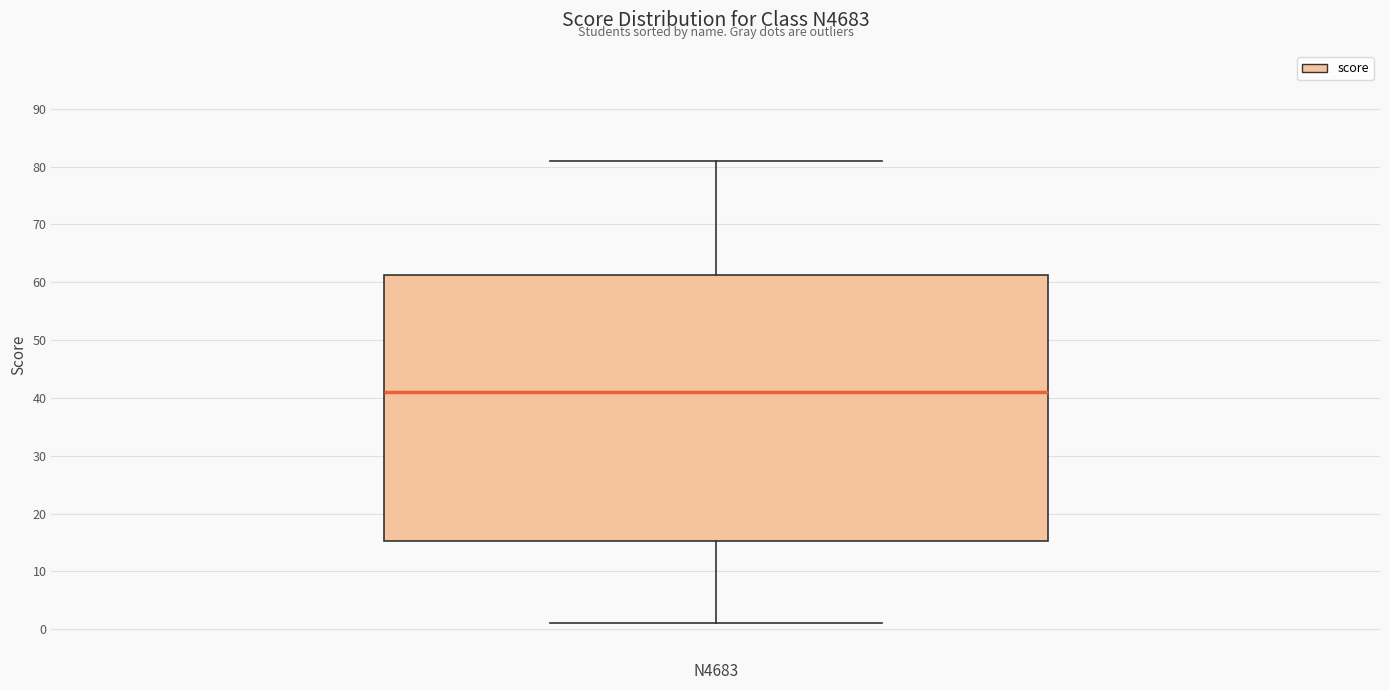

Read this box plot against the y-axis: the position of the median line, the range covered by the box, and the ends of both whiskers. The values are not printed on the chart, so give them approximately, as read against the axis.

median 41, box 15 to 61, whiskers 1 to 81